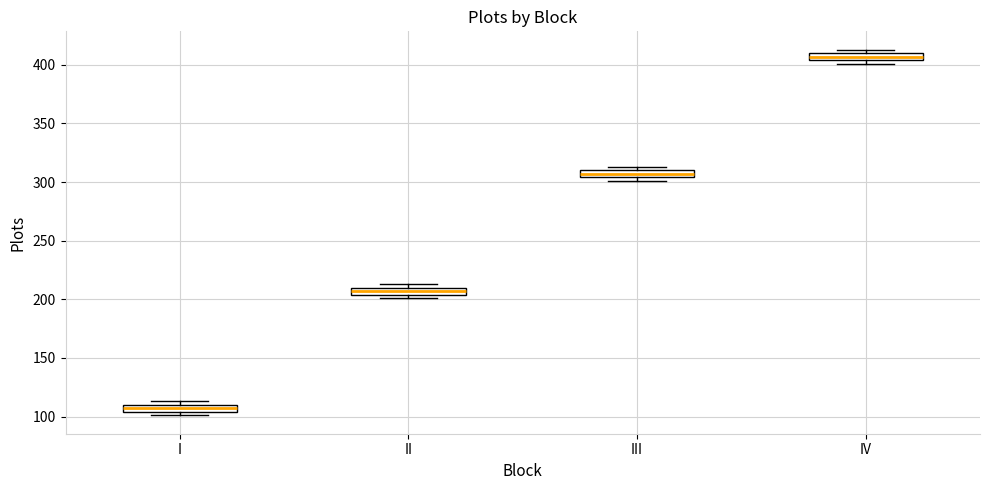

Which box's median line is the highest?

IV